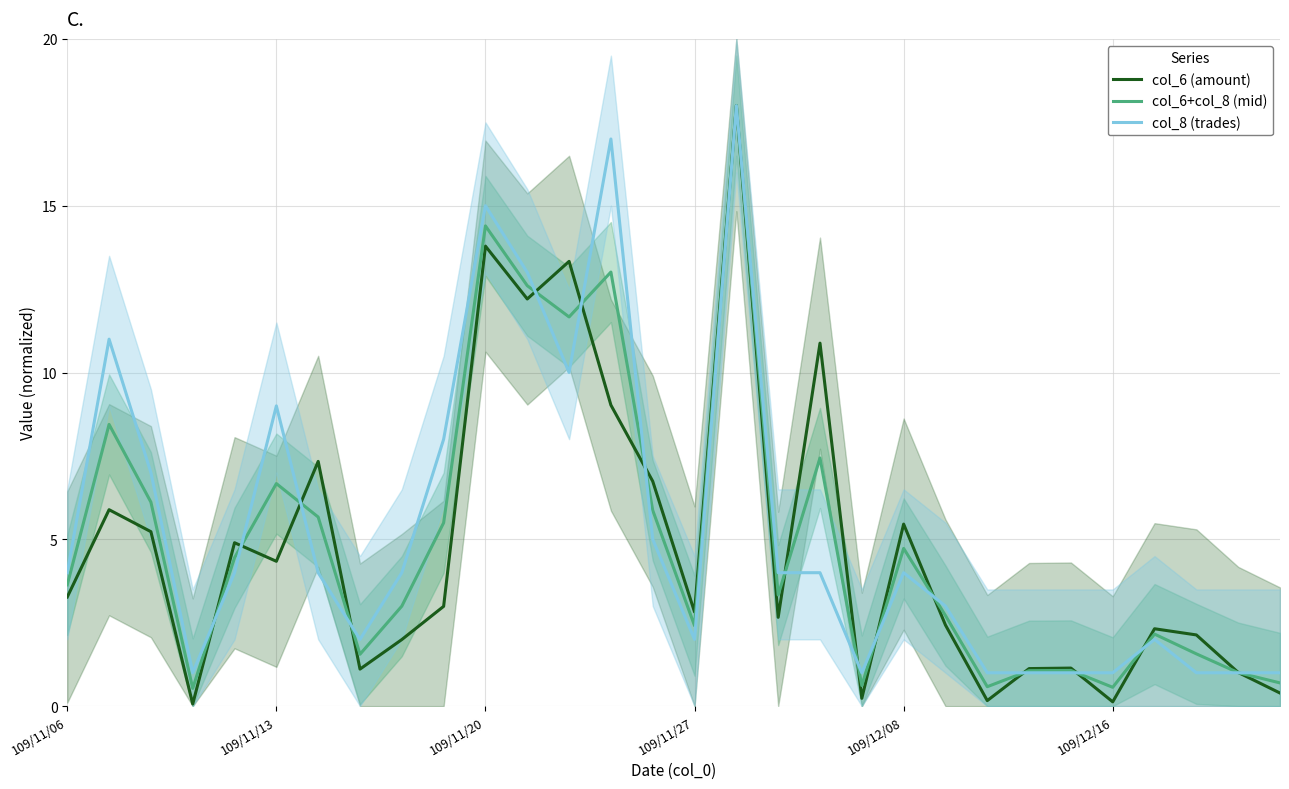

What is the lowest value of the col_6+col_8 (mid) series?

0.5